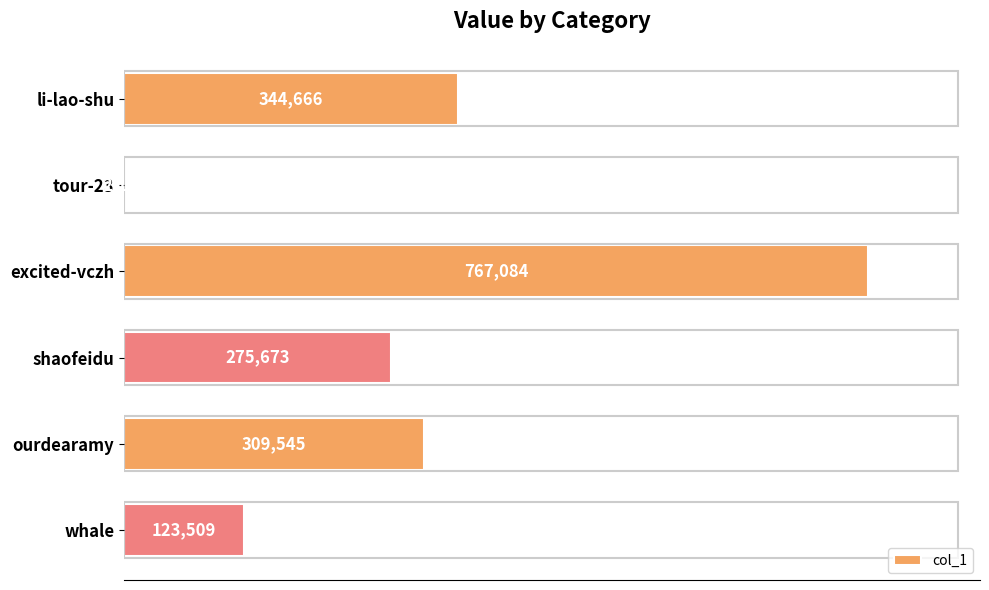

The value at excited-vczh is 449085. True or false?

False